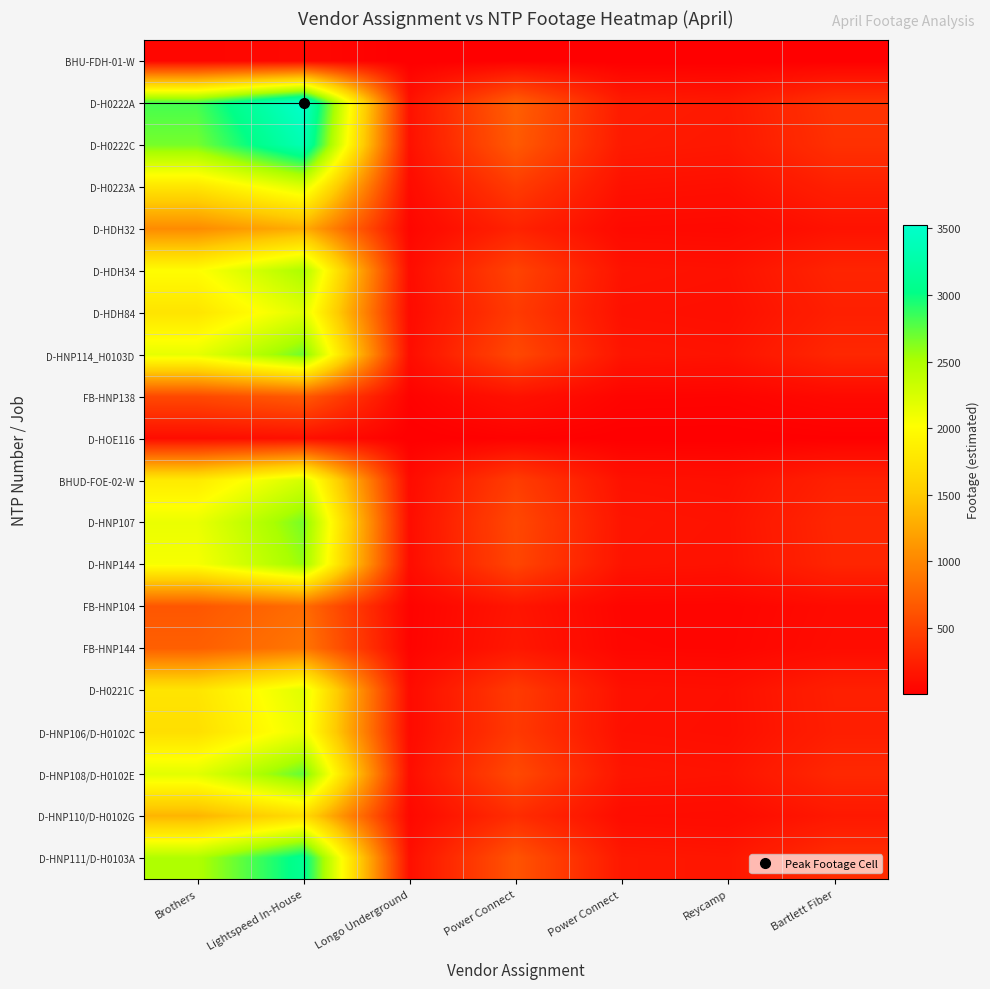

Reading left to right, extract all data points from this chart.

BHU-FDH-01-W: Brothers=54.1	Lightspeed In-House=67.6	Longo Underground=2.6	Power Connect=13.6	Power Connect =4.0	Reycamp=3.7	Bartlett Fiber=7.4
D-H0222A: Brothers=2820.5	Lightspeed In-House=3526.8	Longo Underground=137.2	Power Connect=710.8	Power Connect =209.2	Reycamp=191.4	Bartlett Fiber=384.2
D-H0222C: Brothers=2672.7	Lightspeed In-House=3342.1	Longo Underground=130.0	Power Connect=673.5	Power Connect =198.2	Reycamp=181.4	Bartlett Fiber=364.0
D-H0223A: Brothers=1769.0	Lightspeed In-House=2212.0	Longo Underground=86.1	Power Connect=445.8	Power Connect =131.2	Reycamp=120.1	Bartlett Fiber=240.9
D-HDH32: Brothers=1035.9	Lightspeed In-House=1295.4	Longo Underground=50.4	Power Connect=261.1	Power Connect =76.8	Reycamp=70.3	Bartlett Fiber=141.1
D-HDH34: Brothers=2000.8	Lightspeed In-House=2501.9	Longo Underground=97.3	Power Connect=504.2	Power Connect =148.4	Reycamp=135.8	Bartlett Fiber=272.5
D-HDH84: Brothers=1758.4	Lightspeed In-House=2198.7	Longo Underground=85.5	Power Connect=443.1	Power Connect =130.4	Reycamp=119.3	Bartlett Fiber=239.5
D-HNP114_H0103D: Brothers=2153.2	Lightspeed In-House=2692.4	Longo Underground=104.7	Power Connect=542.6	Power Connect =159.7	Reycamp=146.1	Bartlett Fiber=293.3
FB-HNP138: Brothers=542.2	Lightspeed In-House=678.0	Longo Underground=26.4	Power Connect=136.6	Power Connect =40.2	Reycamp=36.8	Bartlett Fiber=73.8
D-HOE116: Brothers=100.7	Lightspeed In-House=126.0	Longo Underground=4.9	Power Connect=25.4	Power Connect =7.5	Reycamp=6.8	Bartlett Fiber=13.7
BHUD-FOE-02-W: Brothers=1820.6	Lightspeed In-House=2276.5	Longo Underground=88.6	Power Connect=458.8	Power Connect =135.0	Reycamp=123.6	Bartlett Fiber=248.0
D-HNP107: Brothers=2135.1	Lightspeed In-House=2669.9	Longo Underground=103.9	Power Connect=538.1	Power Connect =158.3	Reycamp=144.9	Bartlett Fiber=290.8
D-HNP144: Brothers=2058.8	Lightspeed In-House=2574.4	Longo Underground=100.2	Power Connect=518.8	Power Connect =152.7	Reycamp=139.7	Bartlett Fiber=280.4
FB-HNP104: Brothers=647.2	Lightspeed In-House=809.2	Longo Underground=31.5	Power Connect=163.1	Power Connect =48.0	Reycamp=43.9	Bartlett Fiber=88.1
FB-HNP144: Brothers=707.9	Lightspeed In-House=885.2	Longo Underground=34.4	Power Connect=178.4	Power Connect =52.5	Reycamp=48.0	Bartlett Fiber=96.4
D-H0221C: Brothers=1759.8	Lightspeed In-House=2200.5	Longo Underground=85.6	Power Connect=443.5	Power Connect =130.5	Reycamp=119.4	Bartlett Fiber=239.7
D-HNP106/D-H0102C: Brothers=1704.3	Lightspeed In-House=2131.1	Longo Underground=82.9	Power Connect=429.5	Power Connect =126.4	Reycamp=115.7	Bartlett Fiber=232.1
D-HNP108/D-H0102E: Brothers=2185.0	Lightspeed In-House=2732.2	Longo Underground=106.3	Power Connect=550.6	Power Connect =162.0	Reycamp=148.3	Bartlett Fiber=297.6
D-HNP110/D-H0102G: Brothers=1341.7	Lightspeed In-House=1677.7	Longo Underground=65.3	Power Connect=338.1	Power Connect =99.5	Reycamp=91.1	Bartlett Fiber=182.7
D-HNP111/D-H0103A: Brothers=2481.2	Lightspeed In-House=3102.5	Longo Underground=120.7	Power Connect=625.3	Power Connect =184.0	Reycamp=168.4	Bartlett Fiber=337.9